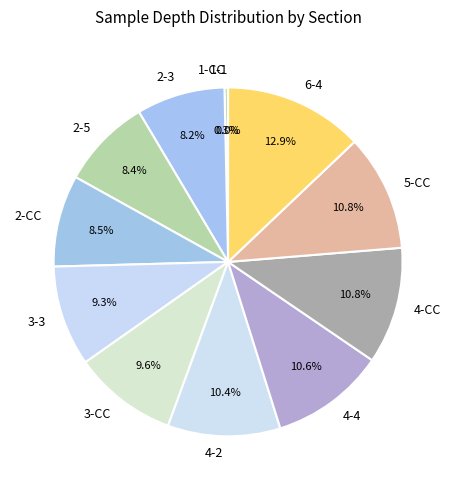

What is the largest slice in the pie chart?

6-4